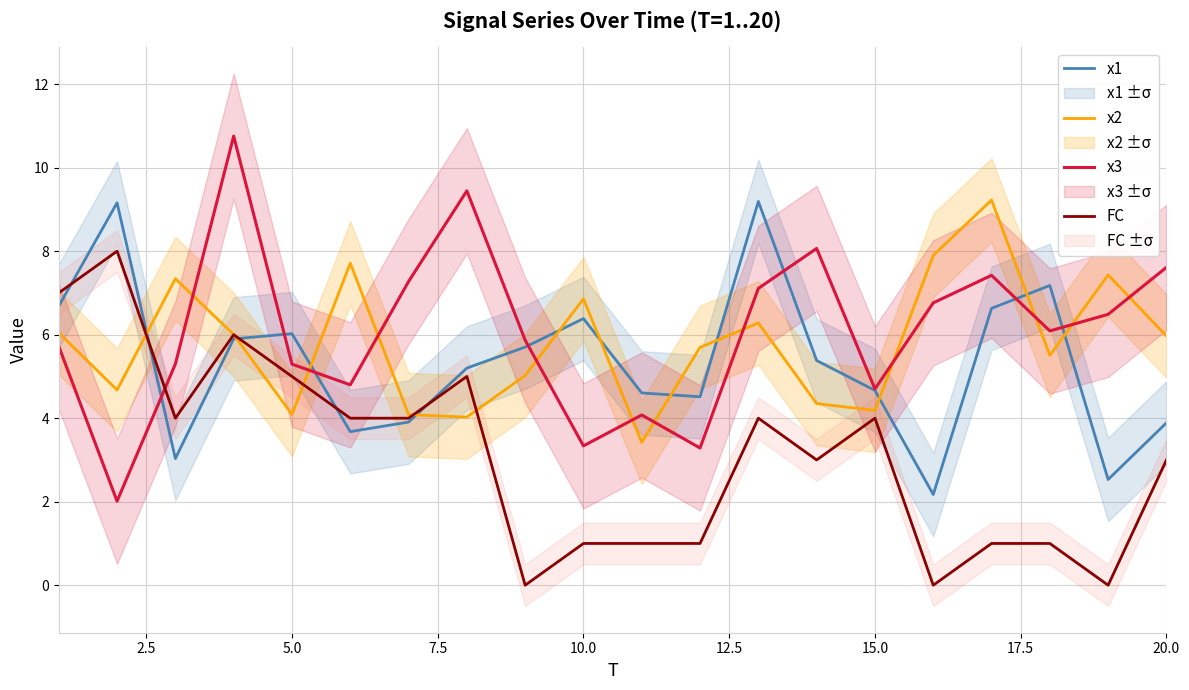

What is the value of the x2 point at the 18th from the left?

5.5